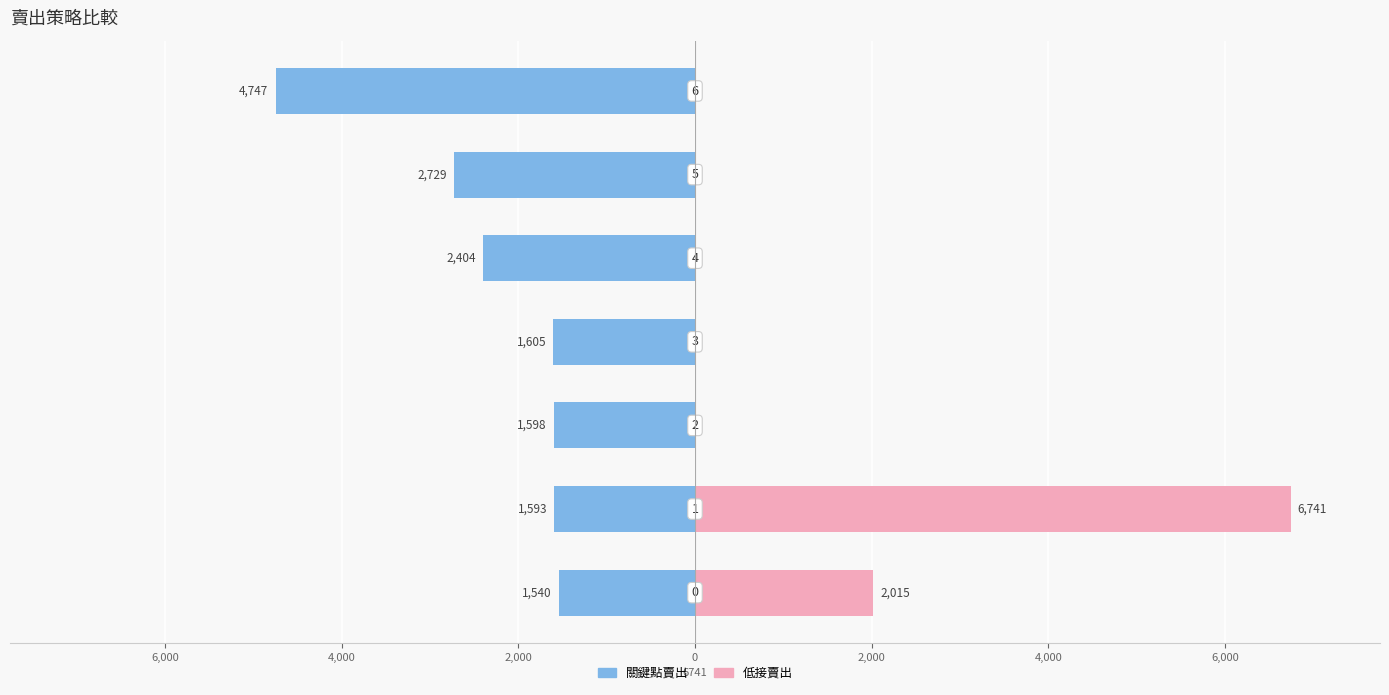

Reading left to right, what are all the values shown in this chart?

關鍵點賣出: 8,000=-1540	6,000=-1593	4,000=-1598	2,000=-1605	0=-2404	2,000=-2729	4,000=-4747
低接賣出: 8,000=2015	6,000=6741	4,000=0	2,000=0	0=0	2,000=0	4,000=0